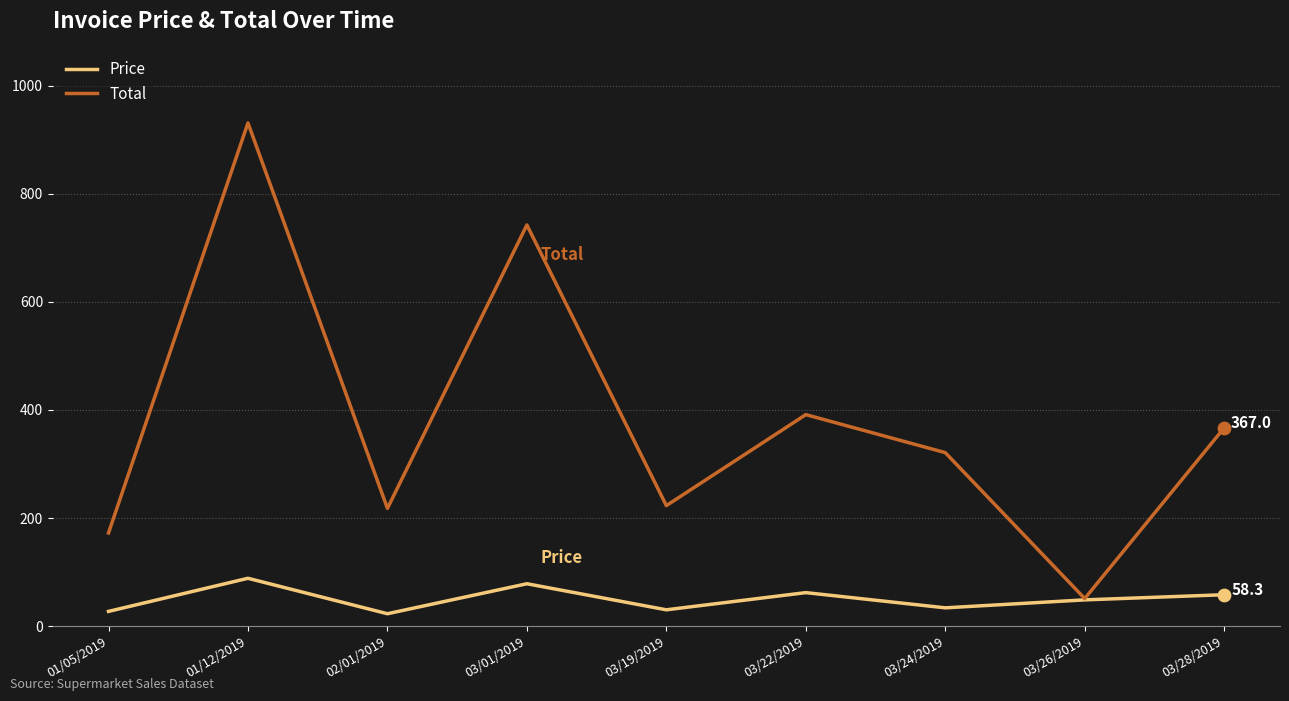

Between 02/01/2019 and 03/22/2019, which series saw the biggest shift?

Total